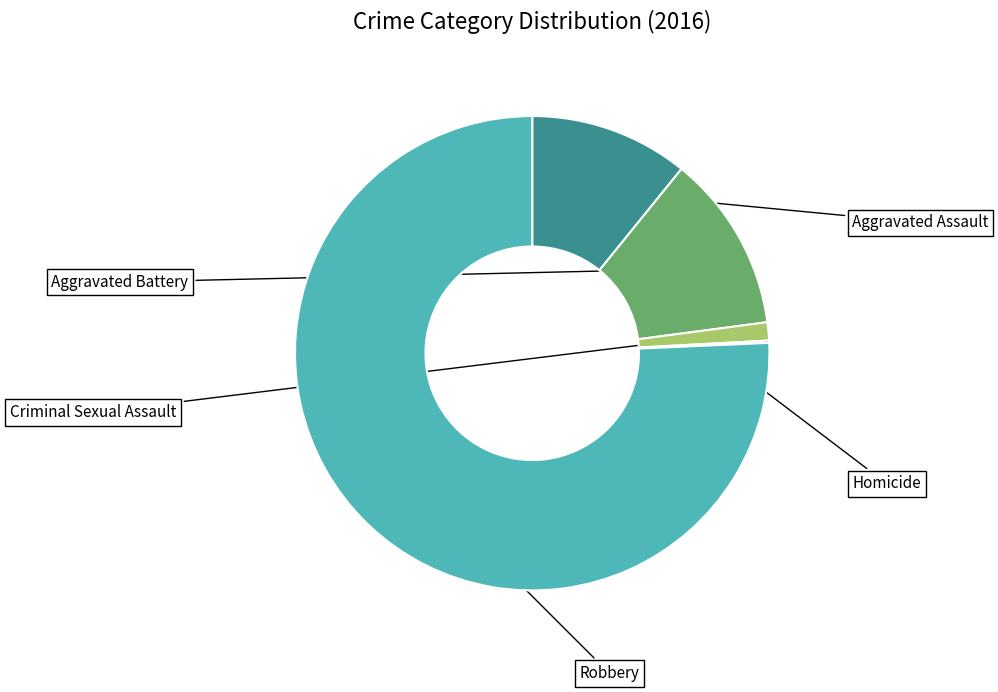

What is the ratio of the value at Robbery to the value at Homicide?

489.0